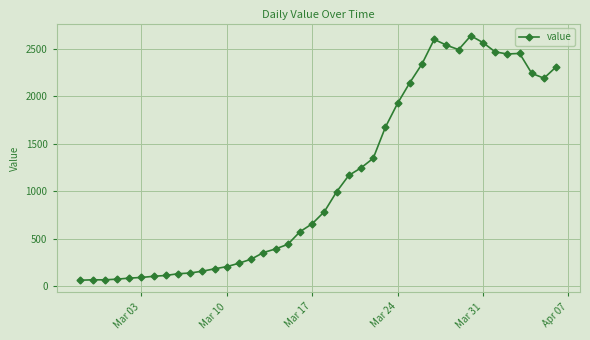

What is the difference between the maximum and minimum values?

2577